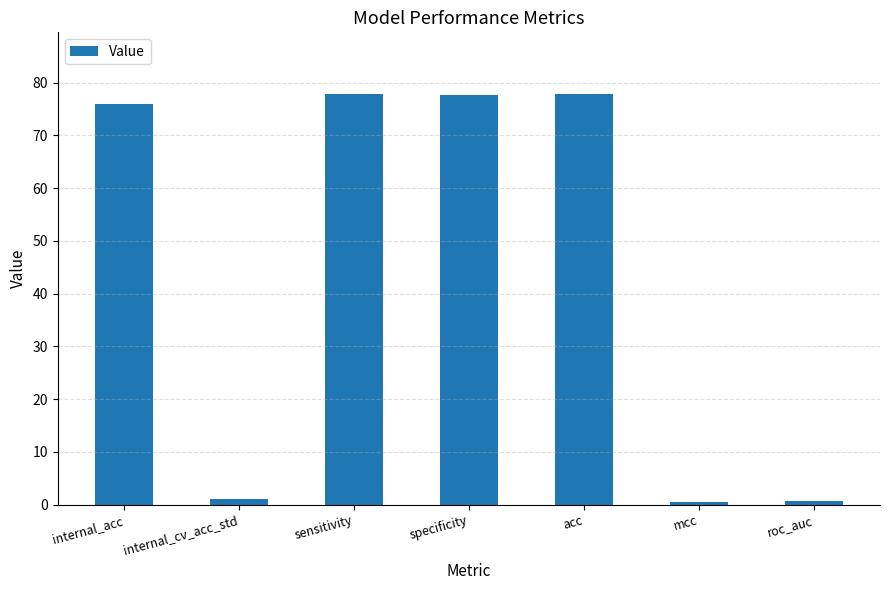

What is the value of the 7th bar from the left?

0.8